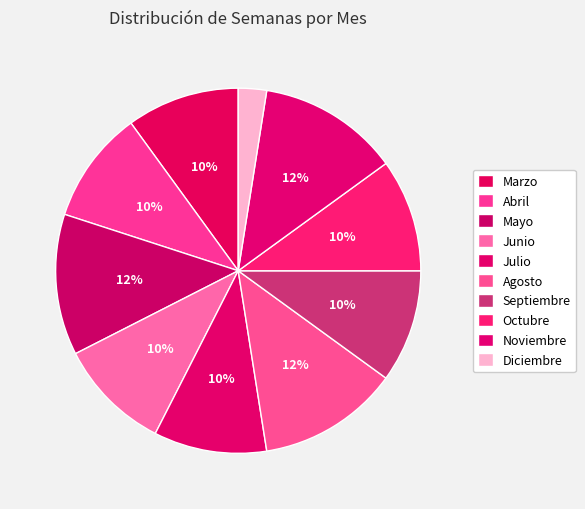

Is it true that Septiembre is 10% of the pie?

True